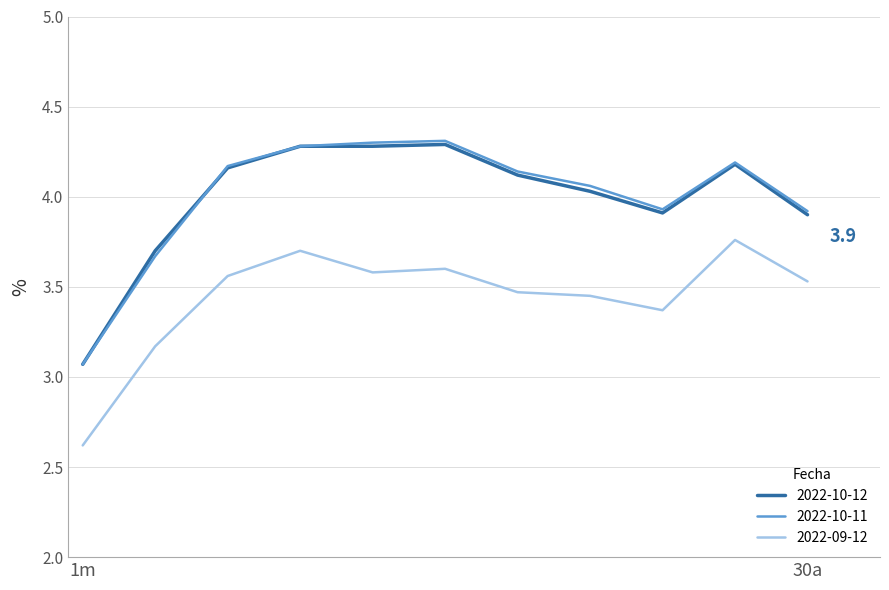

True or false: 2022-09-12 and 2022-10-11 cross at least once.

False